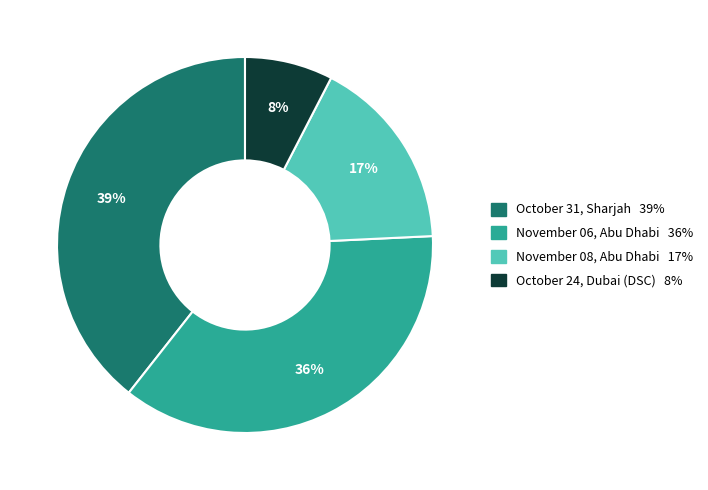

The October 31, Sharjah slice represents 39% of the pie. True or false?

True